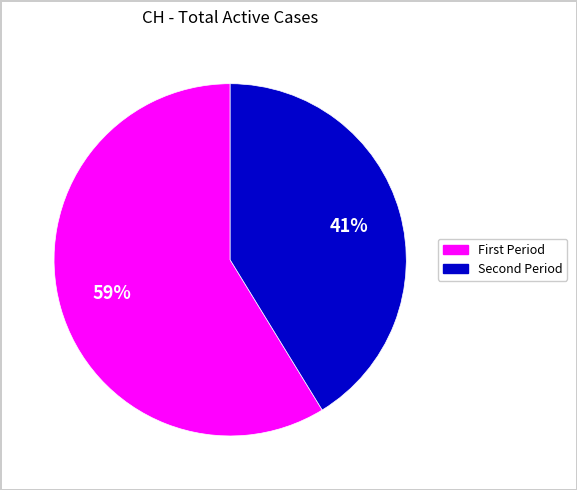

Is there any slice that represents more than half of the pie?

Yes